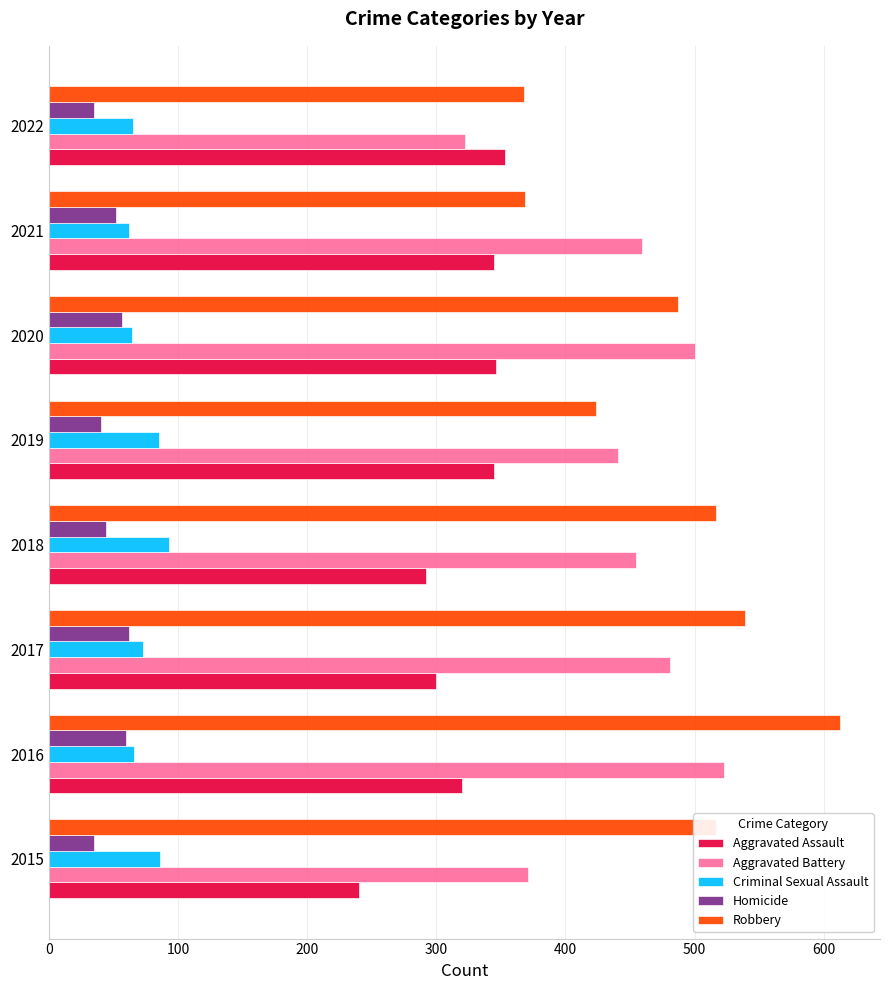

Rank the series by their maximum value, from lowest to highest.

Homicide, Criminal Sexual Assault, Aggravated Assault, Aggravated Battery, Robbery